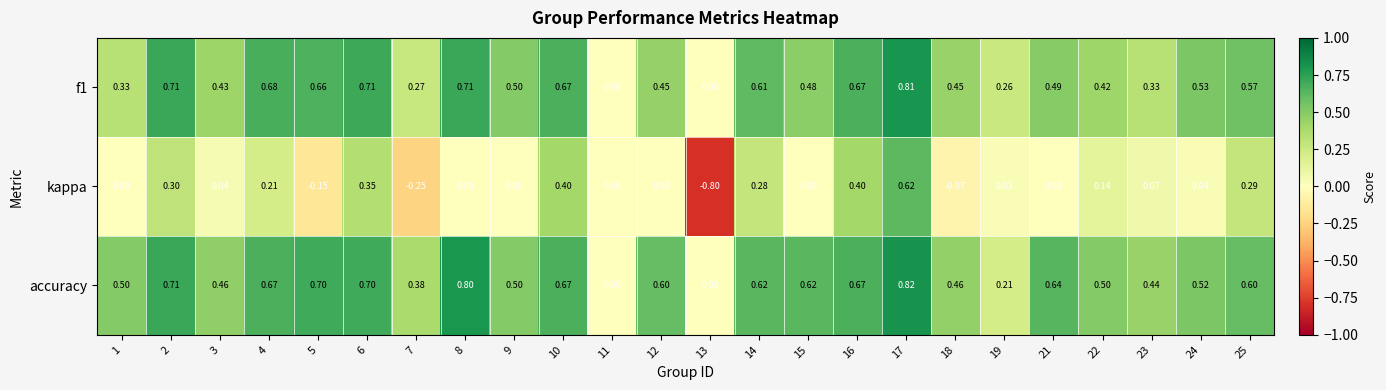

Is the value of f1 at 21 greater than the value of kappa at 16?

Yes